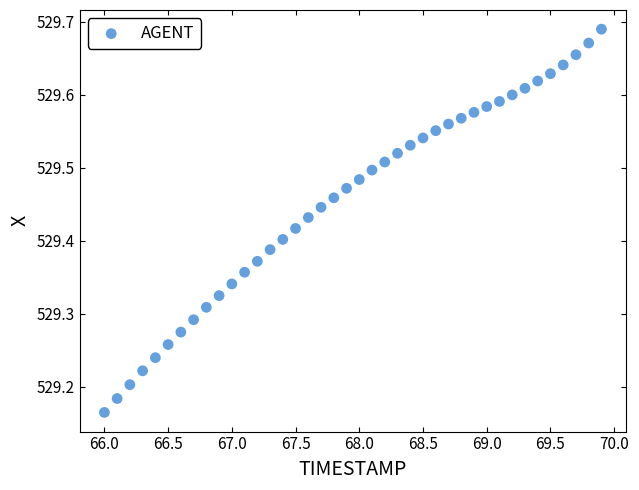

What is the range of Y values (max minus min)?

0.5